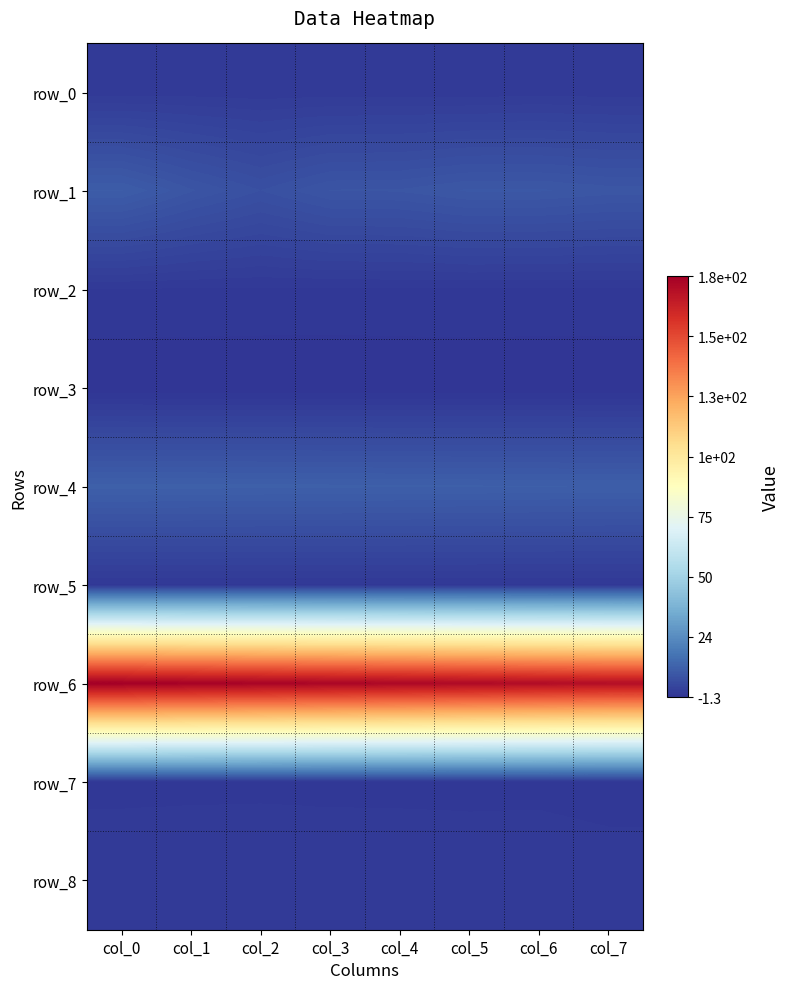

The value of row_0 at col_1 is 0.5. True or false?

True